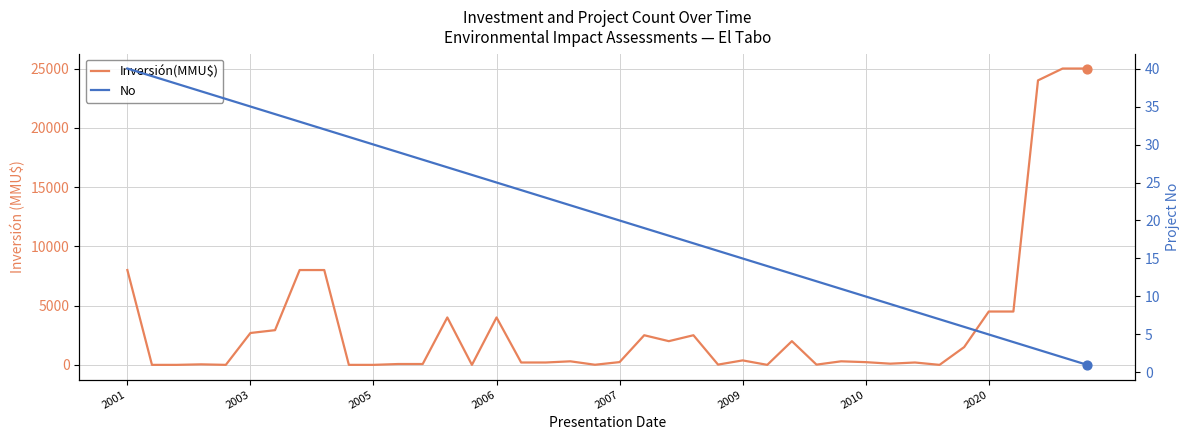

What are all the series names shown in the legend?

Inversión(MMU$), No